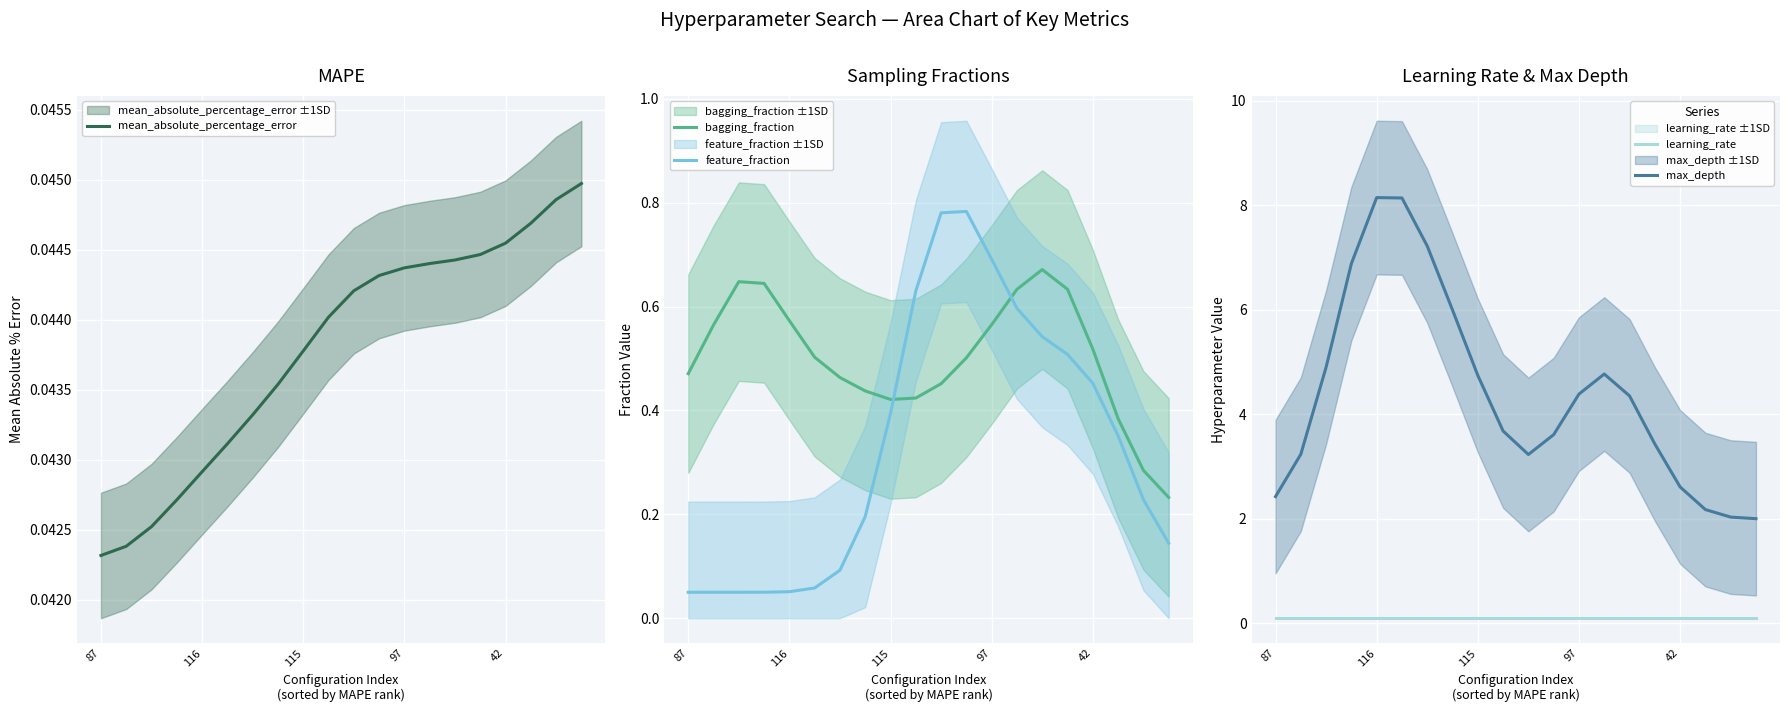

True or false: max_depth and feature_fraction intersect in this chart.

False